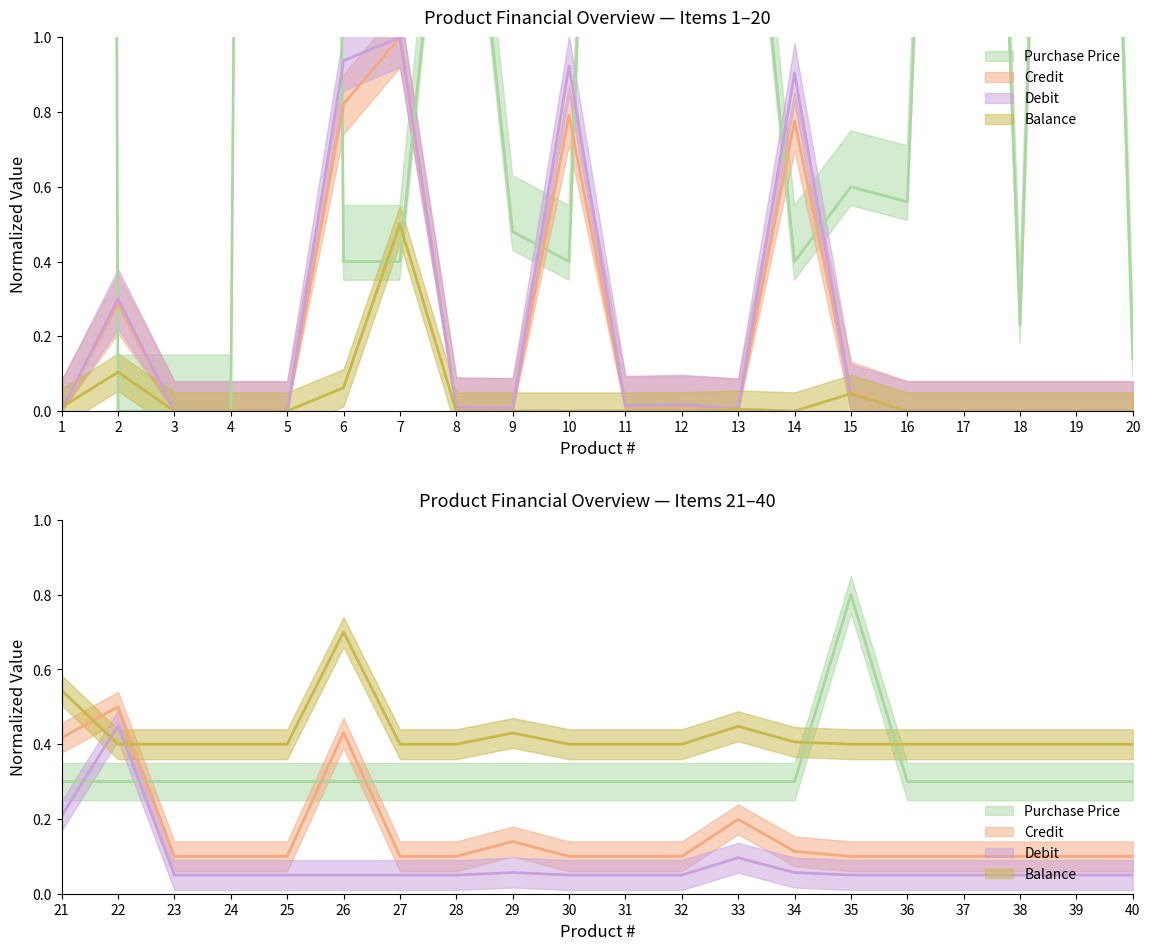

List the labels in order of Debit value, smallest first.

3, 4, 5, 16, 17, 18, 19, 20, 1, 13, 9, 8, 11, 12, 15, 2, 14, 10, 6, 7